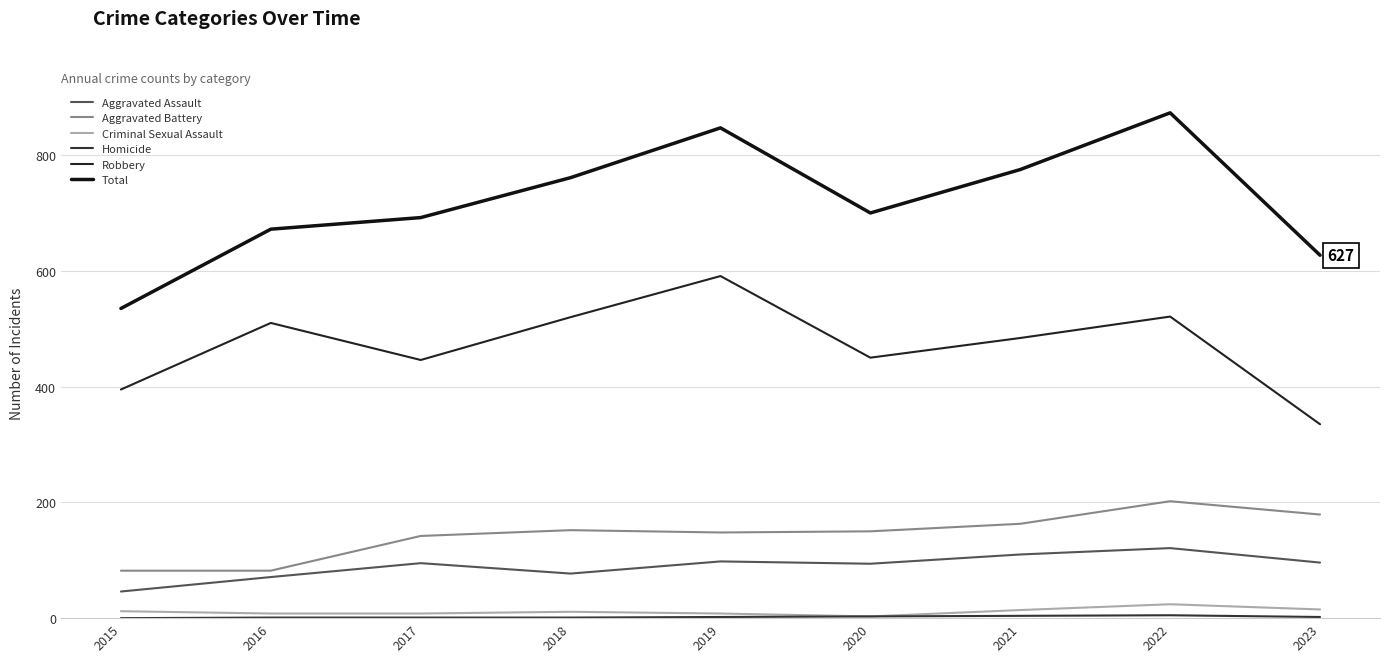

Does the chart display data point markers on the line(s)?

No